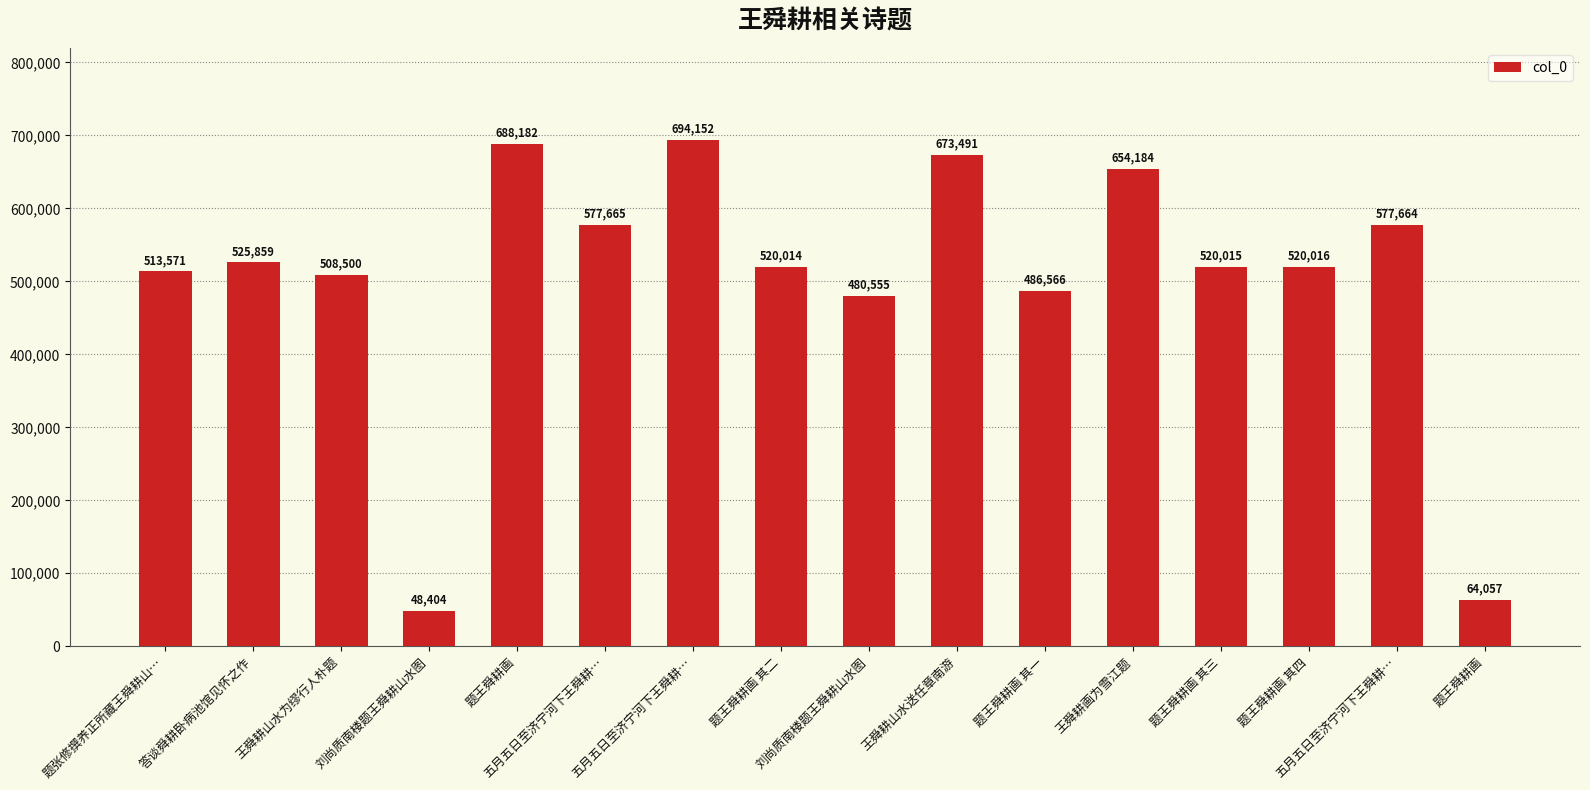

Are the bars horizontal?

No